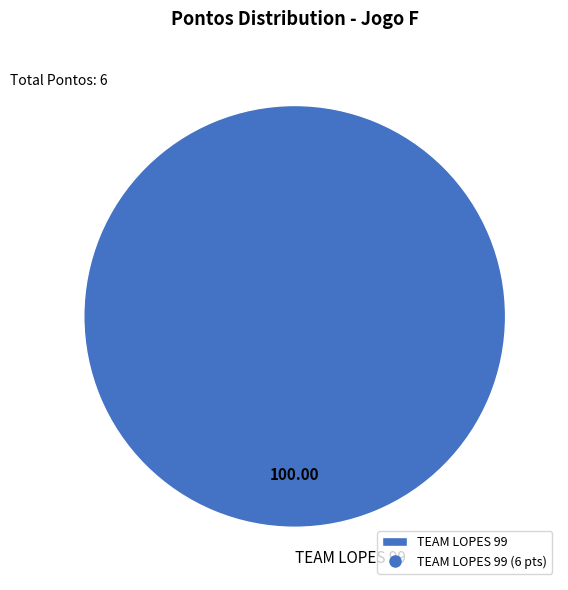

Which category accounts for the majority?

TEAM LOPES 99